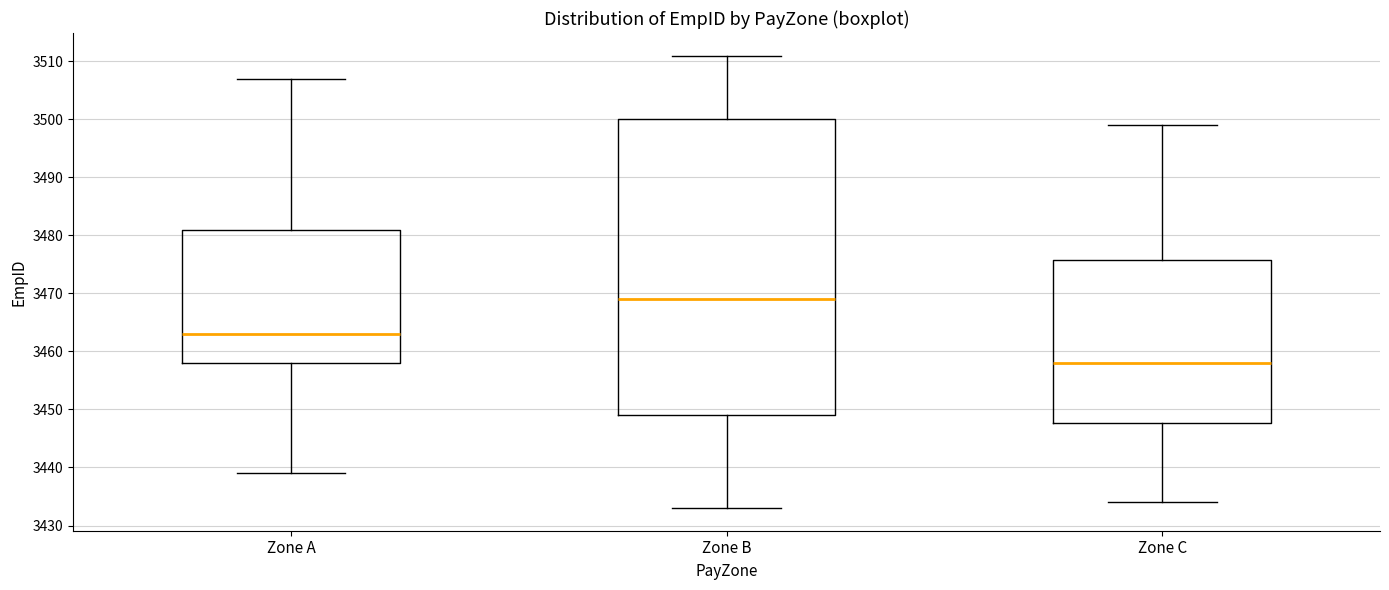

Where does the lower whisker of the box for Zone C end on the y-axis? The values are not printed on the chart, so give them approximately, as read against the axis.

3434